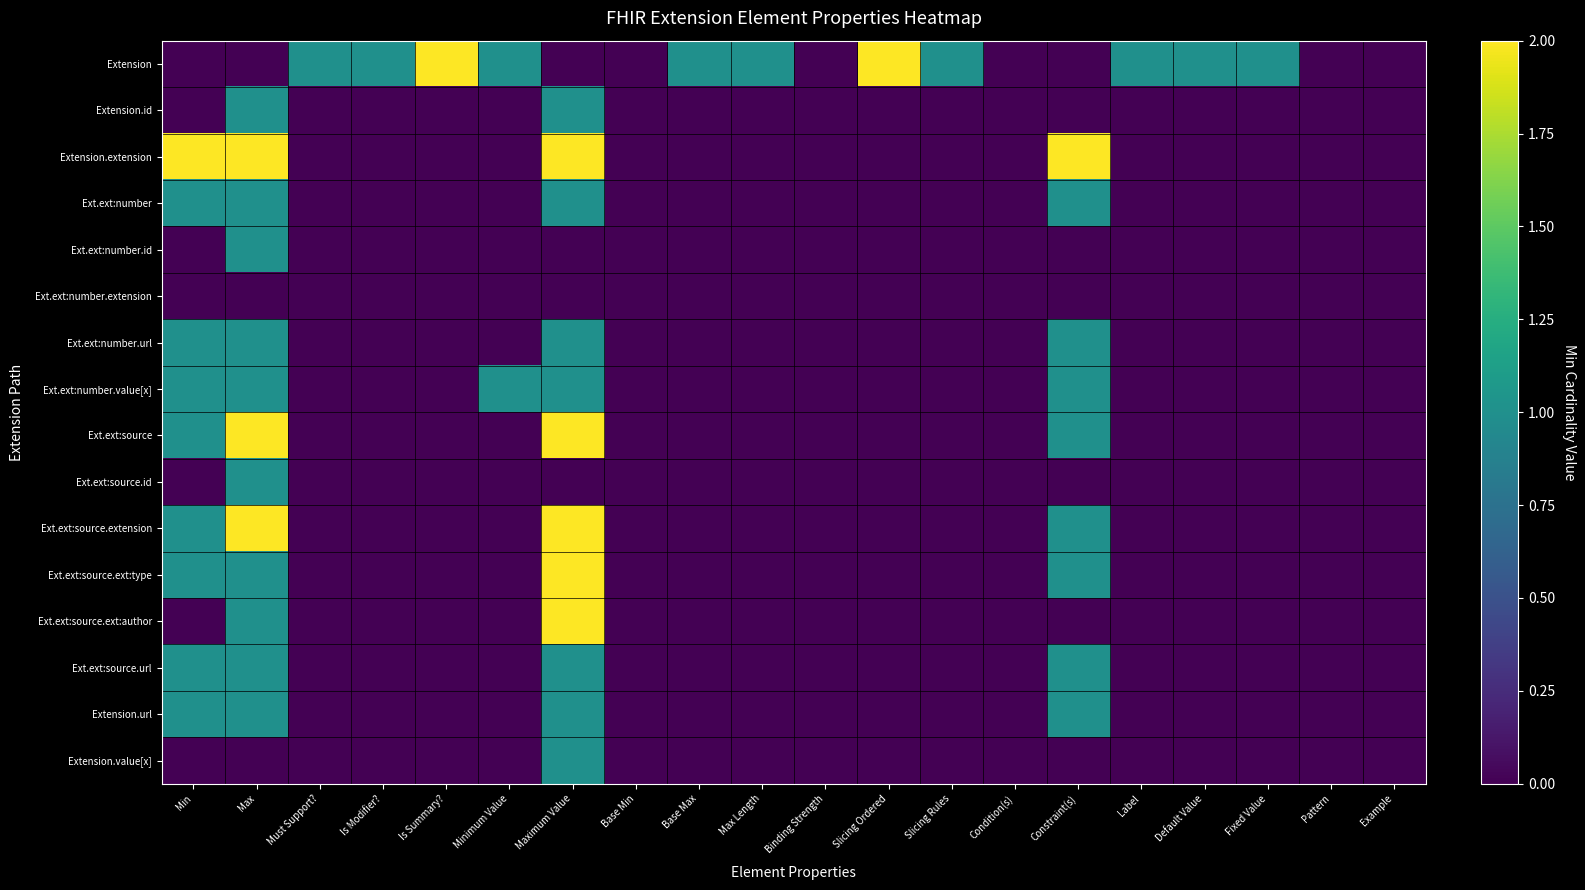

What is the difference between the highest and lowest values at Is Summary??

2